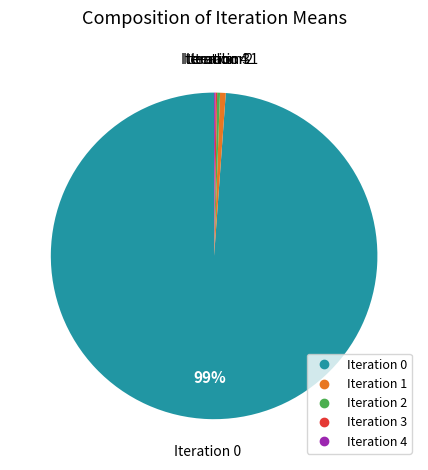

To the nearest percent, what is the average slice percentage?

20%